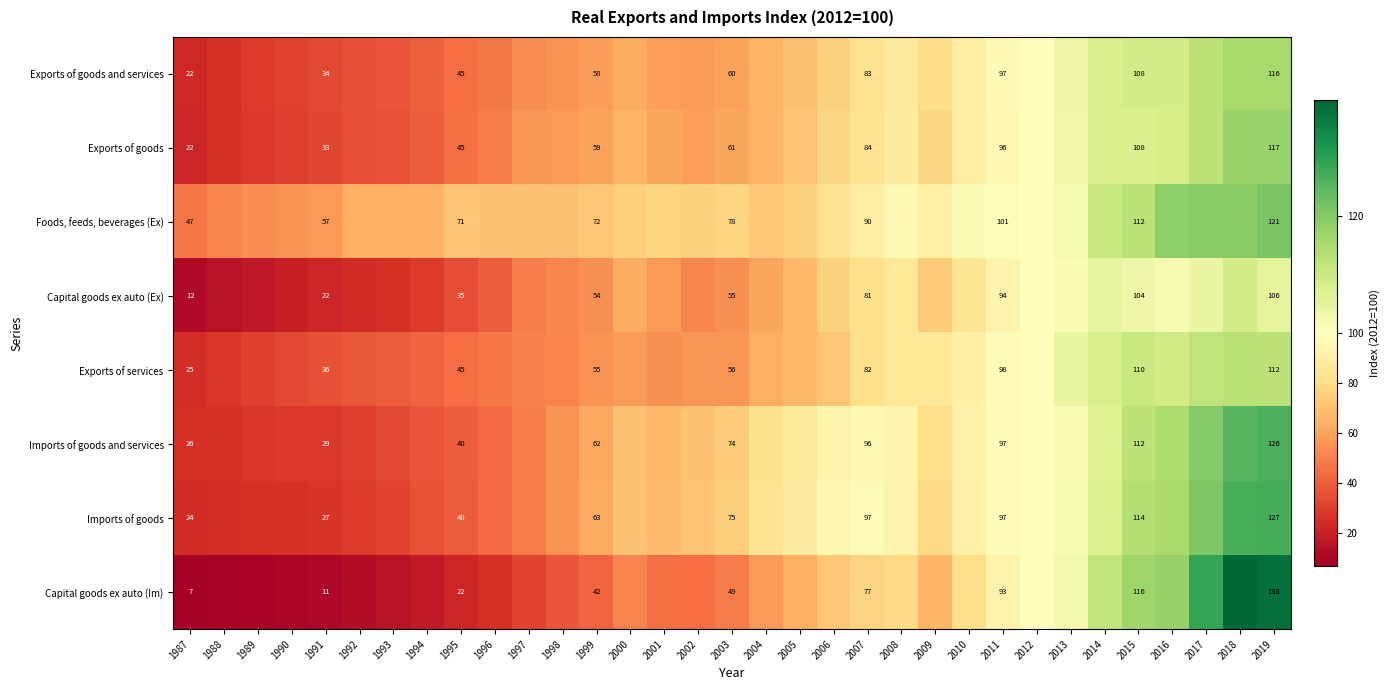

What is the smallest value displayed?

7.0